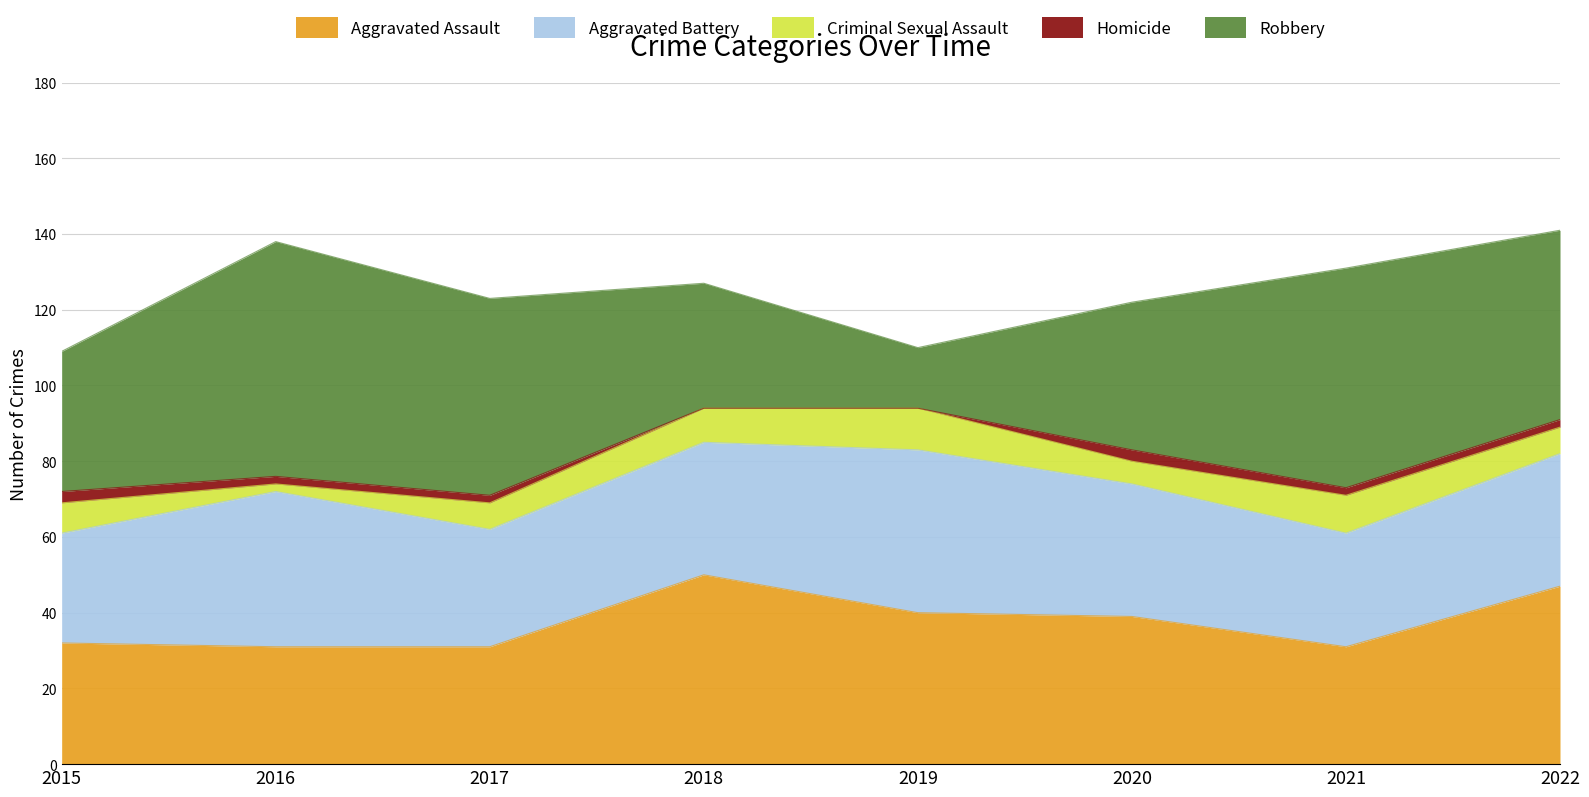

Where is the first local minimum for Robbery?

2019